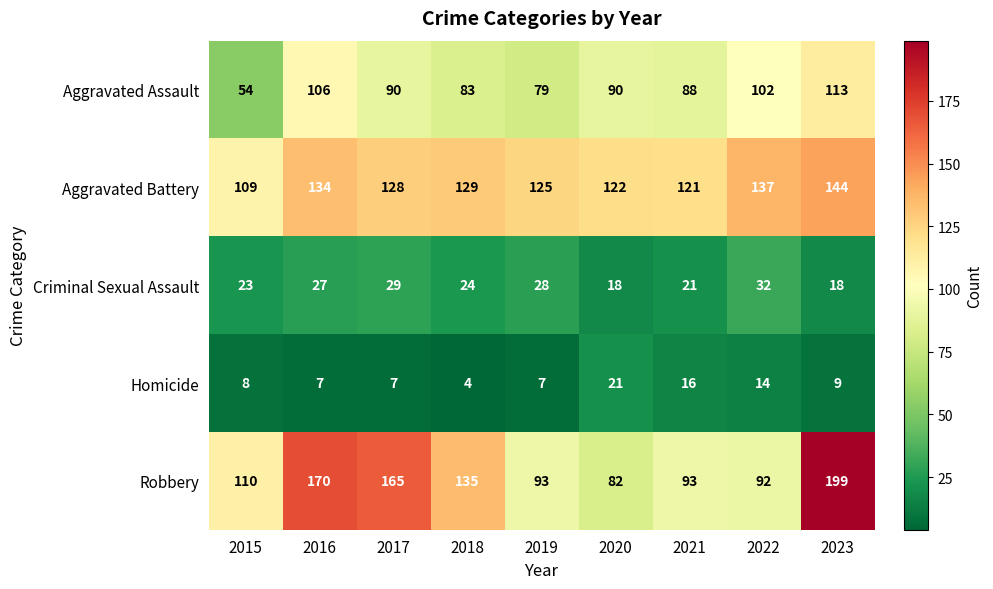

True or false: Robbery has a value of 212 at 2018.

False